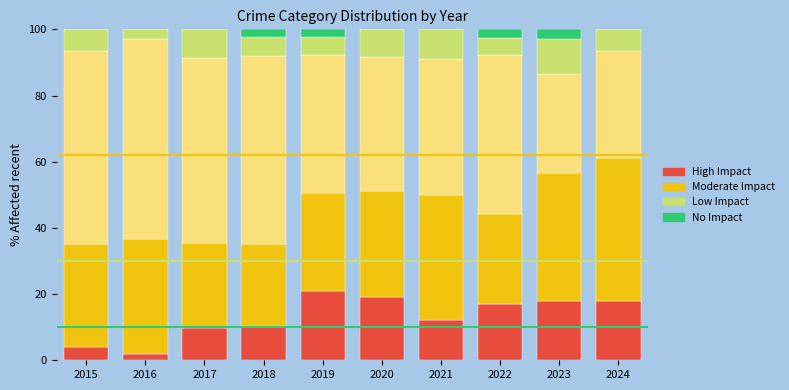

What is the total value across all series at 2019?

100.0